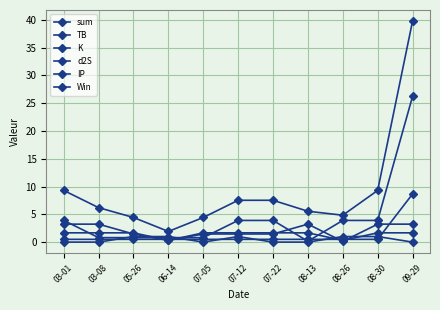

How many lines are shown in the chart?

6